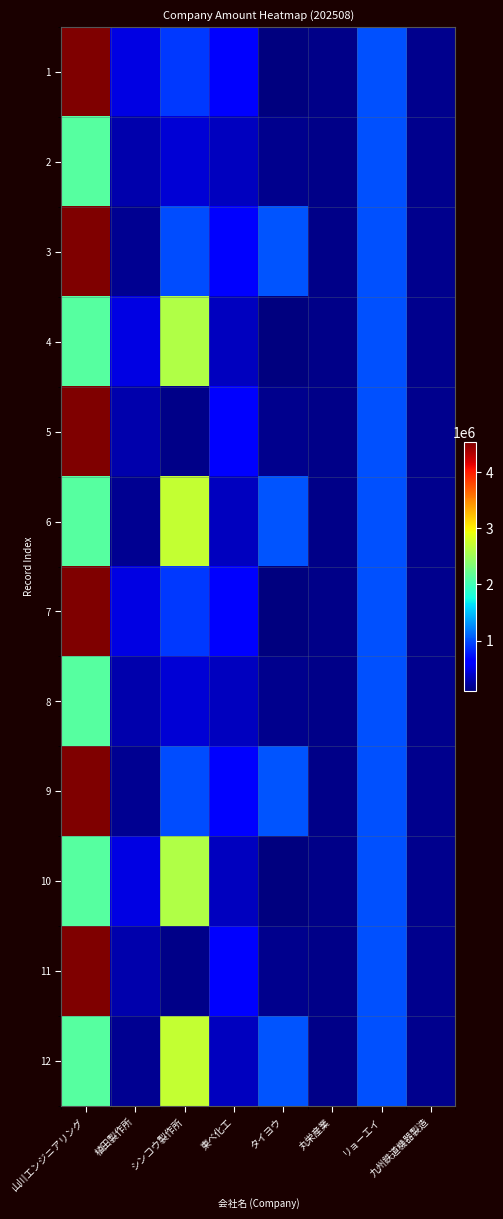

Reading left to right, transcribe all the data shown in this chart.

1: 山川エンジニアリング=4534687	植田製作所=496100	シンコウ製作所=907720	東べ化工=608542	タイヨウ=103400	丸栄産業=146441	リョーエイ=1013606	九州鉄道機器製造=158400
2: 山川エンジニアリング=2118574	植田製作所=286418	シンコウ製作所=440000	東べ化工=348689	タイヨウ=165000	丸栄産業=146441	リョーエイ=1013606	九州鉄道機器製造=158400
3: 山川エンジニアリング=4534687	植田製作所=183040	シンコウ製作所=1000000	東べ化工=608542	タイヨウ=1030700	丸栄産業=146441	リョーエイ=1013606	九州鉄道機器製造=158400
4: 山川エンジニアリング=2118574	植田製作所=496100	シンコウ製作所=2601500	東べ化工=348689	タイヨウ=103400	丸栄産業=146441	リョーエイ=1013606	九州鉄道機器製造=158400
5: 山川エンジニアリング=4534687	植田製作所=286418	シンコウ製作所=140360	東べ化工=608542	タイヨウ=165000	丸栄産業=146441	リョーエイ=1013606	九州鉄道機器製造=158400
6: 山川エンジニアリング=2118574	植田製作所=183040	シンコウ製作所=2713700	東べ化工=348689	タイヨウ=1030700	丸栄産業=146441	リョーエイ=1013606	九州鉄道機器製造=158400
7: 山川エンジニアリング=4534687	植田製作所=496100	シンコウ製作所=907720	東べ化工=608542	タイヨウ=103400	丸栄産業=146441	リョーエイ=1013606	九州鉄道機器製造=158400
8: 山川エンジニアリング=2118574	植田製作所=286418	シンコウ製作所=440000	東べ化工=348689	タイヨウ=165000	丸栄産業=146441	リョーエイ=1013606	九州鉄道機器製造=158400
9: 山川エンジニアリング=4534687	植田製作所=183040	シンコウ製作所=1000000	東べ化工=608542	タイヨウ=1030700	丸栄産業=146441	リョーエイ=1013606	九州鉄道機器製造=158400
10: 山川エンジニアリング=2118574	植田製作所=496100	シンコウ製作所=2601500	東べ化工=348689	タイヨウ=103400	丸栄産業=146441	リョーエイ=1013606	九州鉄道機器製造=158400
11: 山川エンジニアリング=4534687	植田製作所=286418	シンコウ製作所=140360	東べ化工=608542	タイヨウ=165000	丸栄産業=146441	リョーエイ=1013606	九州鉄道機器製造=158400
12: 山川エンジニアリング=2118574	植田製作所=183040	シンコウ製作所=2713700	東べ化工=348689	タイヨウ=1030700	丸栄産業=146441	リョーエイ=1013606	九州鉄道機器製造=158400